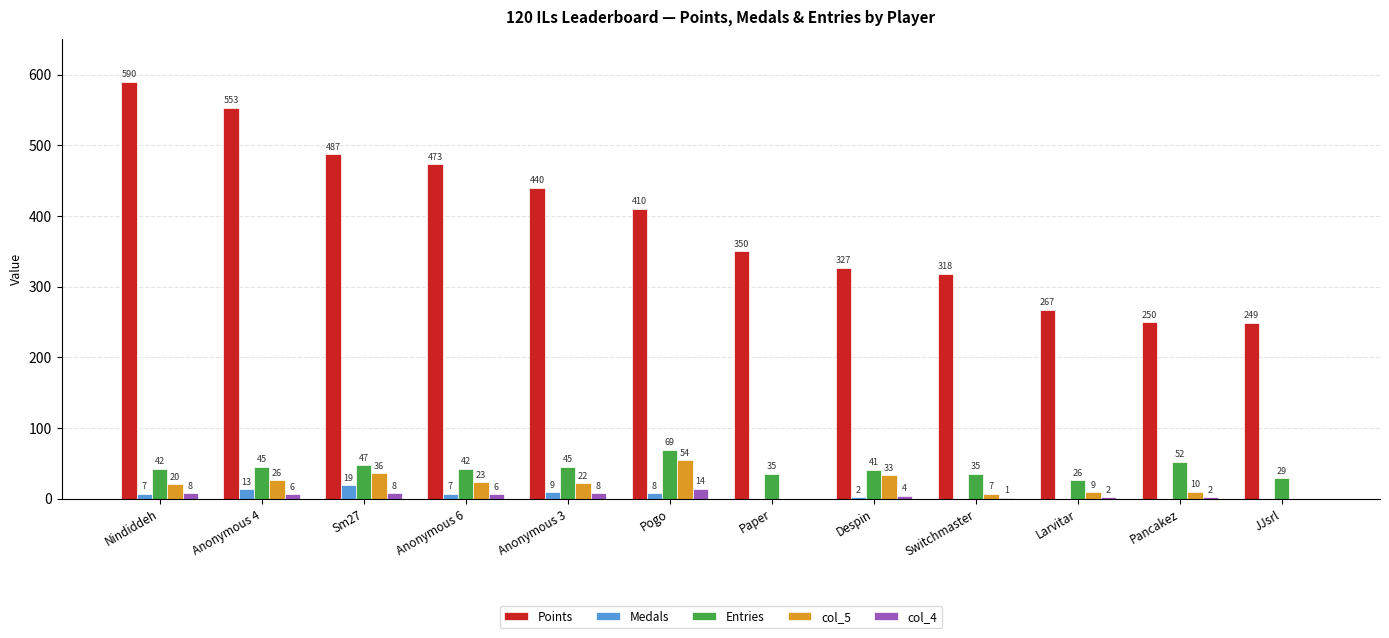

How many categories are shown in the chart?

12